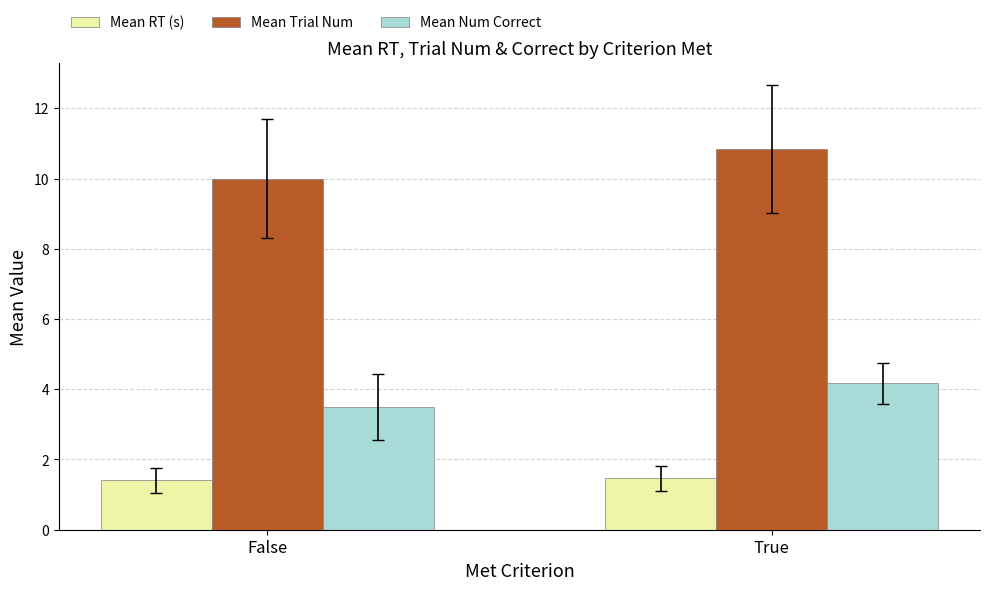

What is the difference between the maximum and minimum values in the Mean Num Correct series?

0.7